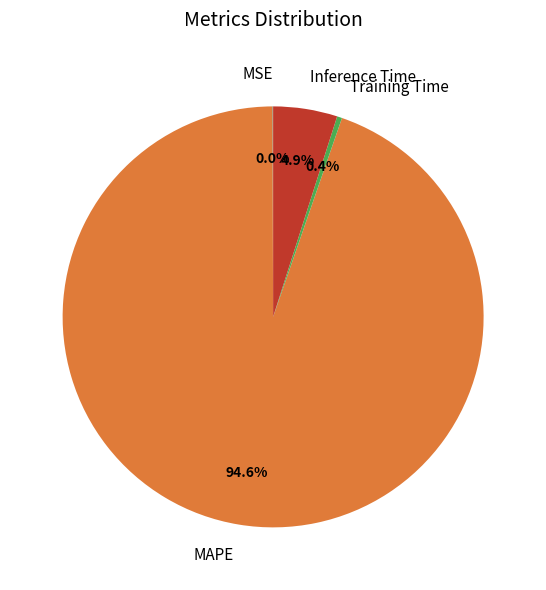

Which slice is the largest?

MAPE